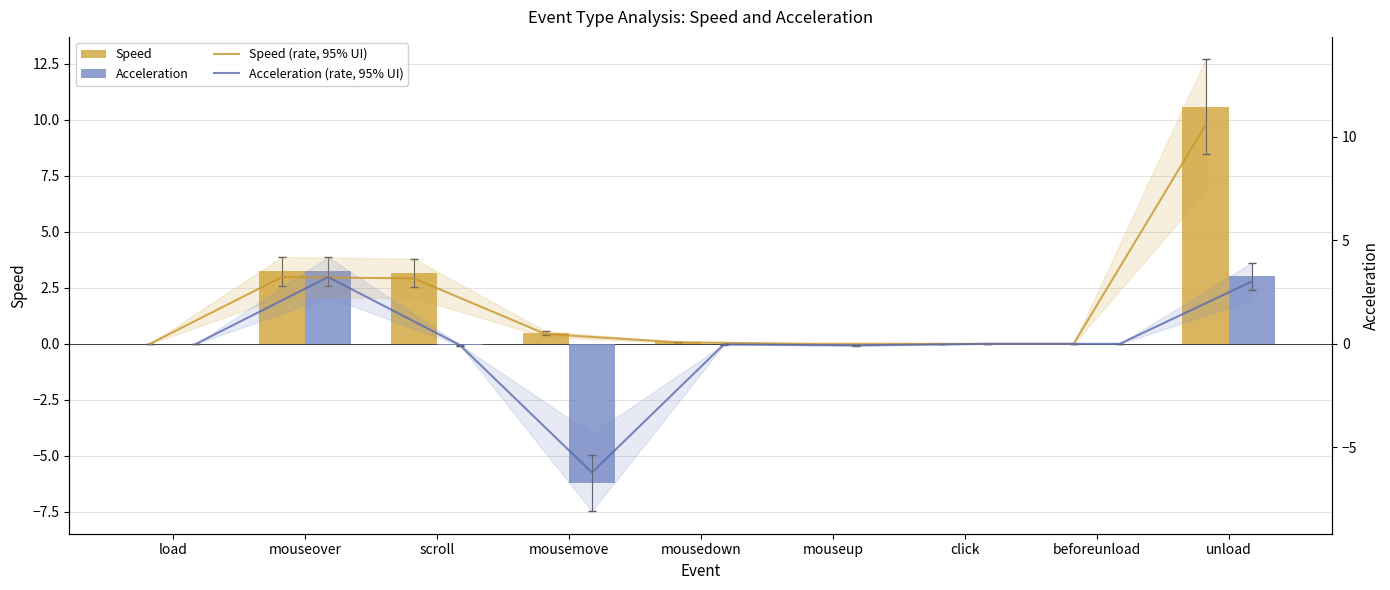

Which has a higher value, scroll or load?

scroll